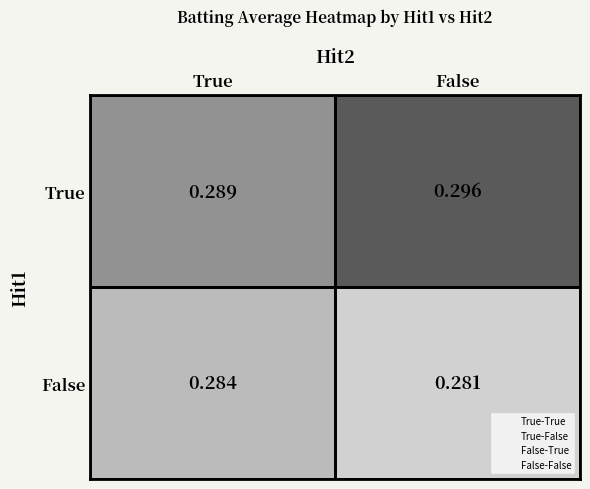

At which category is the sum across all series the highest?

False